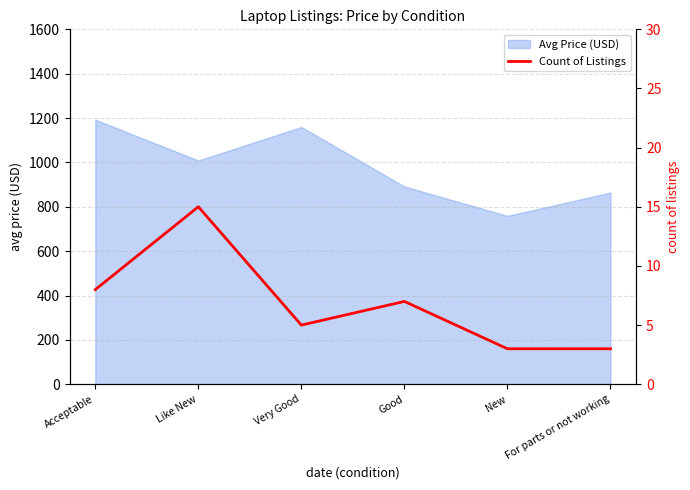

Rank the categories by value from highest to lowest.

Like New, Acceptable, Good, Very Good, New, For parts or not working